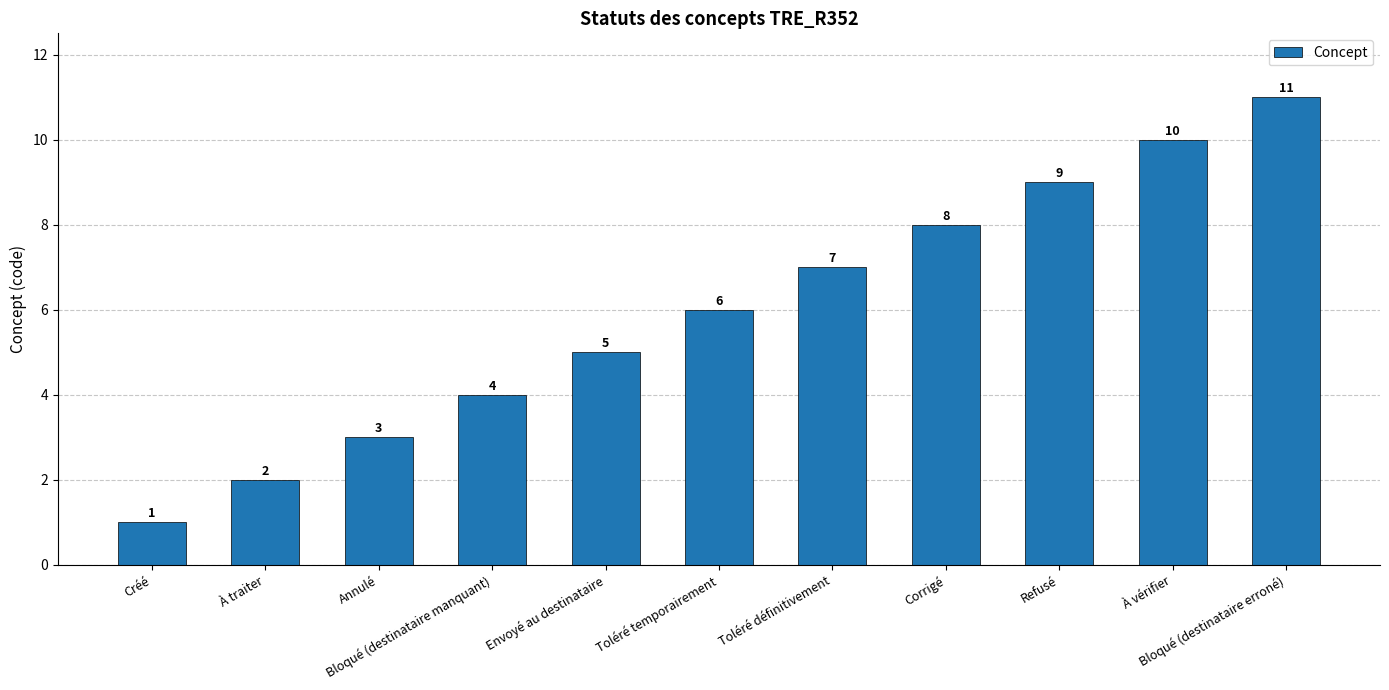

Which category has the highest value across all series?

Bloqué (destinataire erroné)